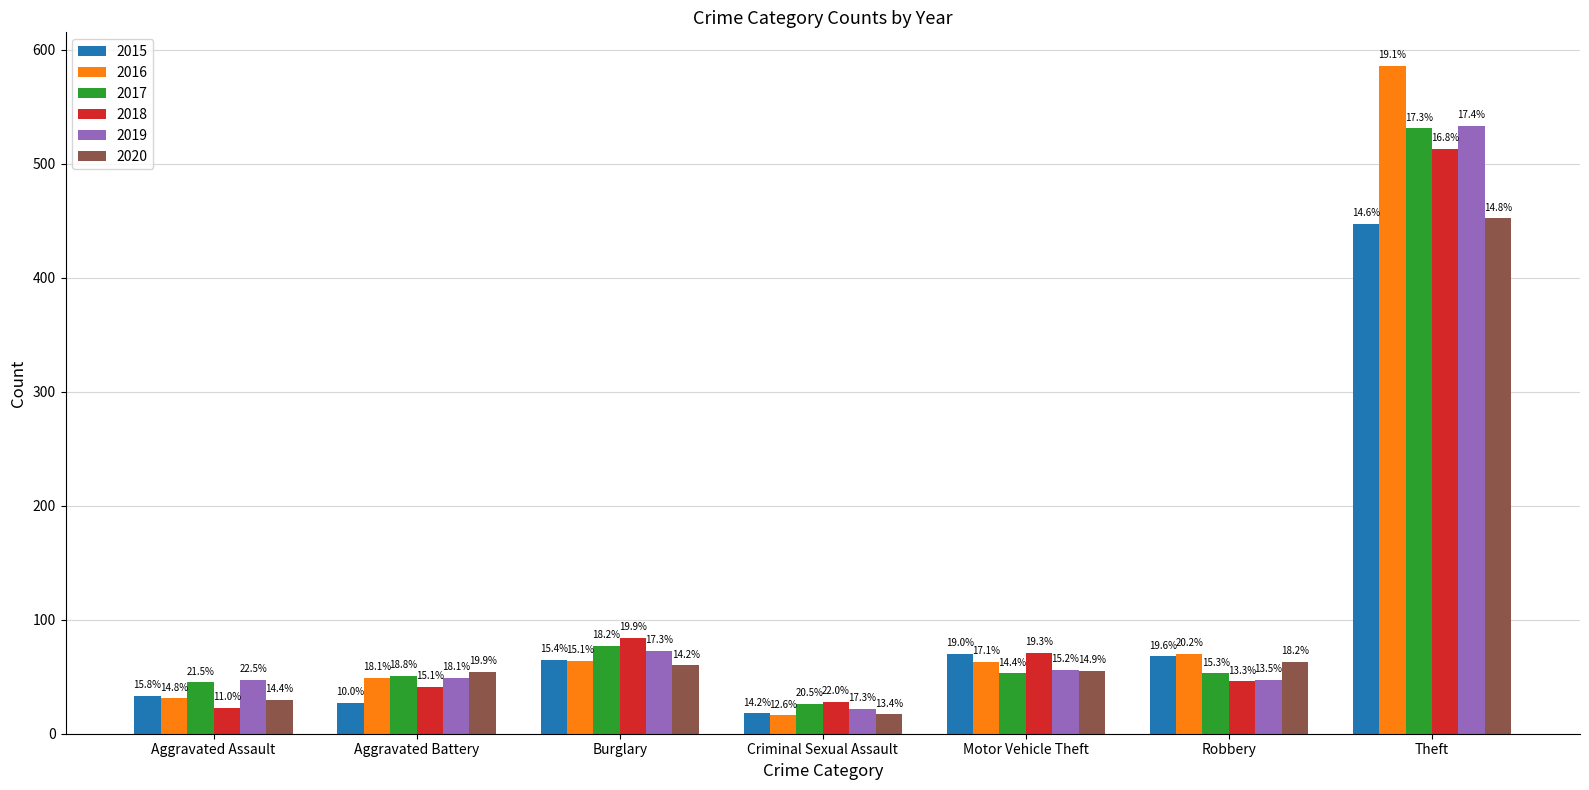

What position from the right is Motor Vehicle Theft?

3